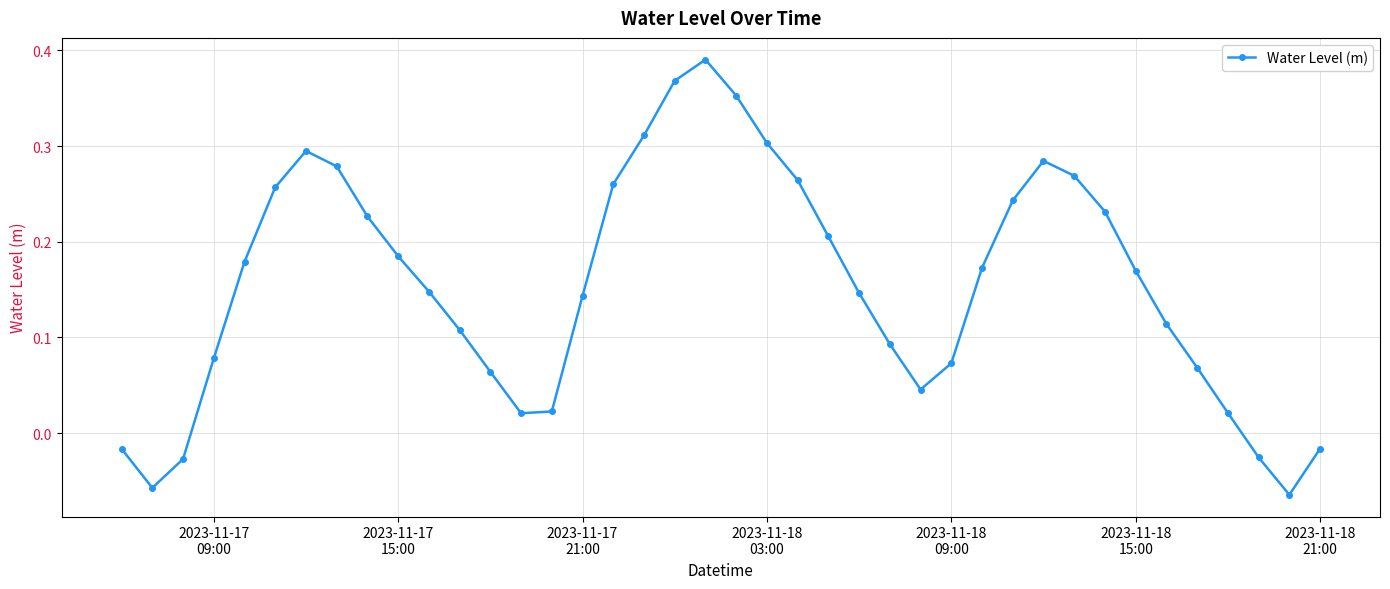

What is the difference between the maximum and minimum values?

0.5